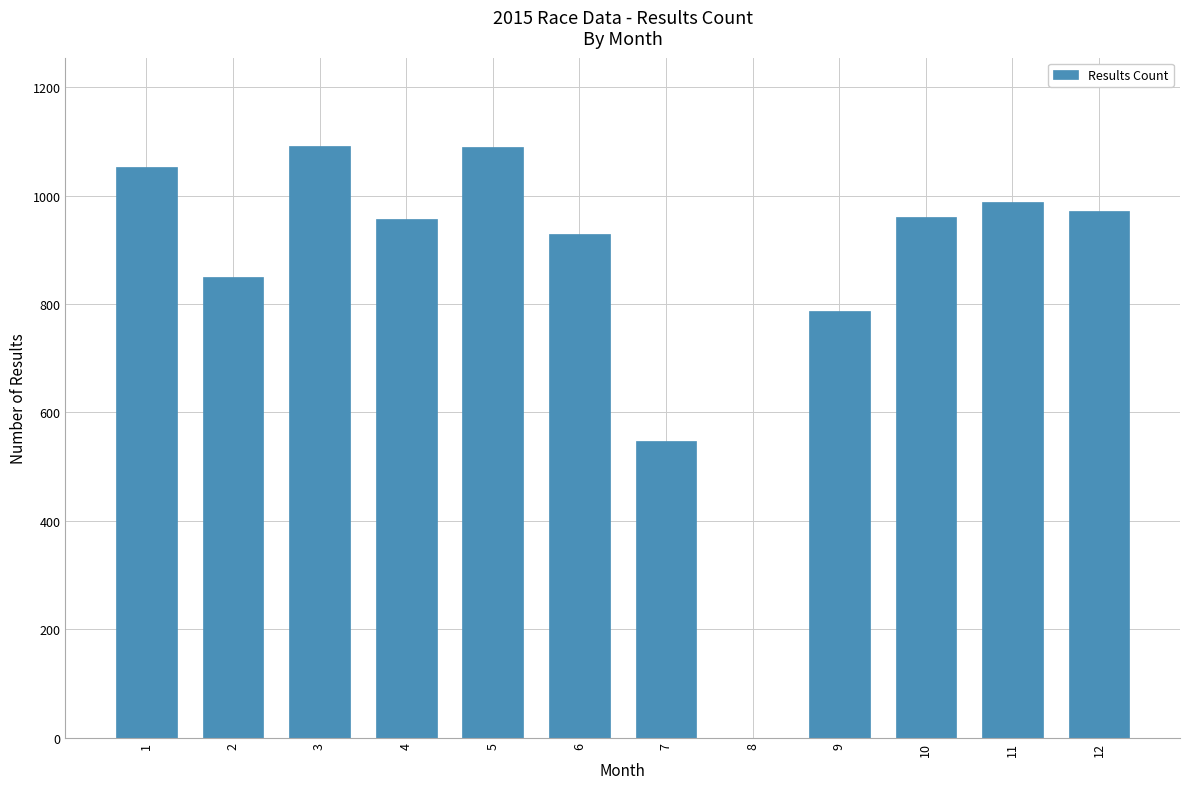

The value at 4 is 957. True or false?

True